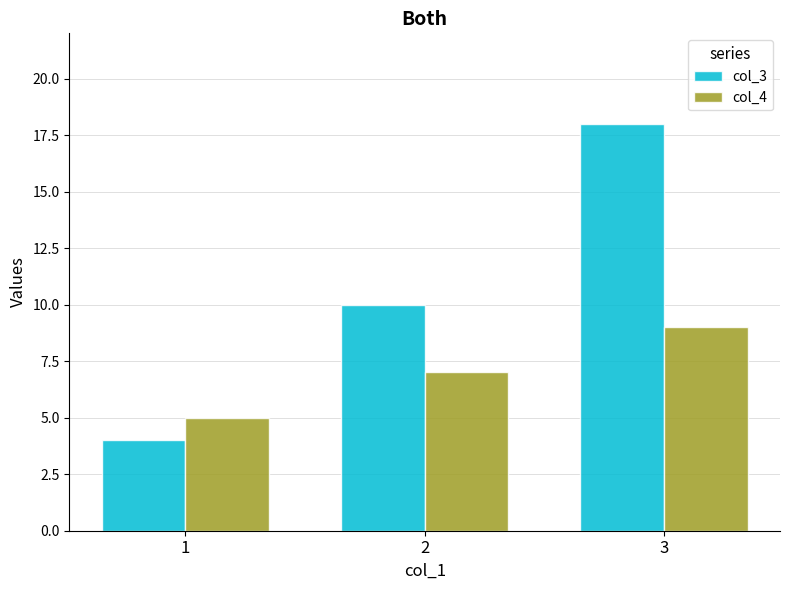

What is the value of the col_3 bar at the 3rd from the left?

18